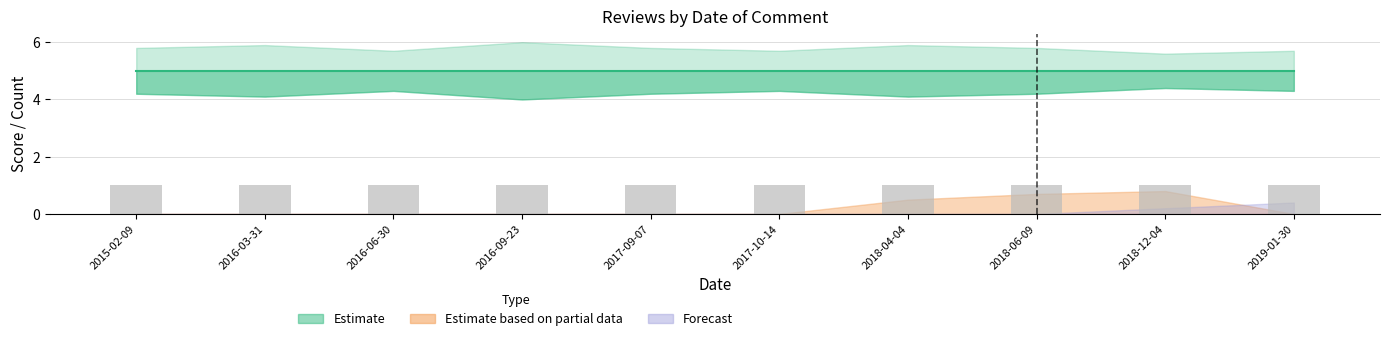

The value of score at 2017-10-14 is 7.0. True or false?

False